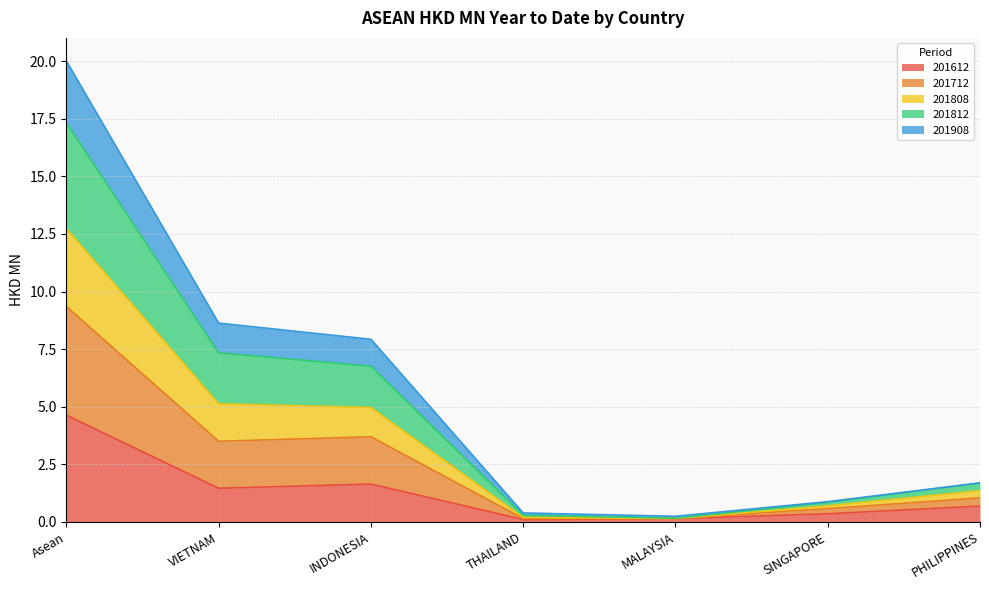

True or false: 201808 has a value of 0.5 at PHILIPPINES.

False